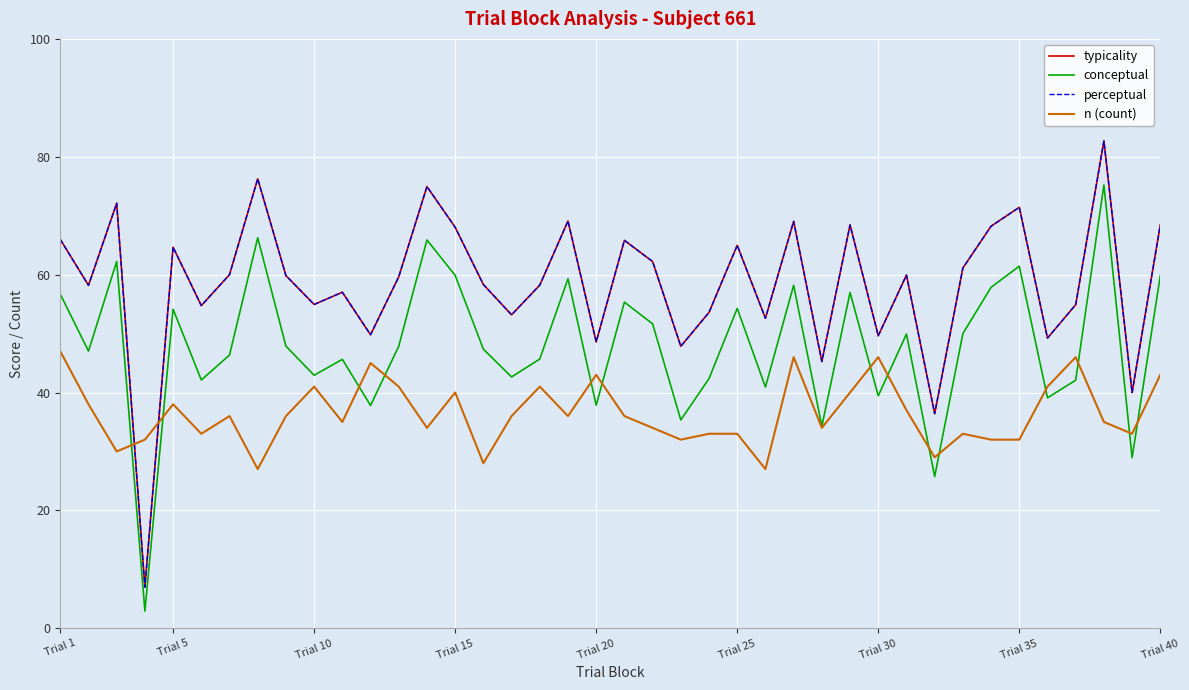

Is this an area chart (filled region under the line)?

No